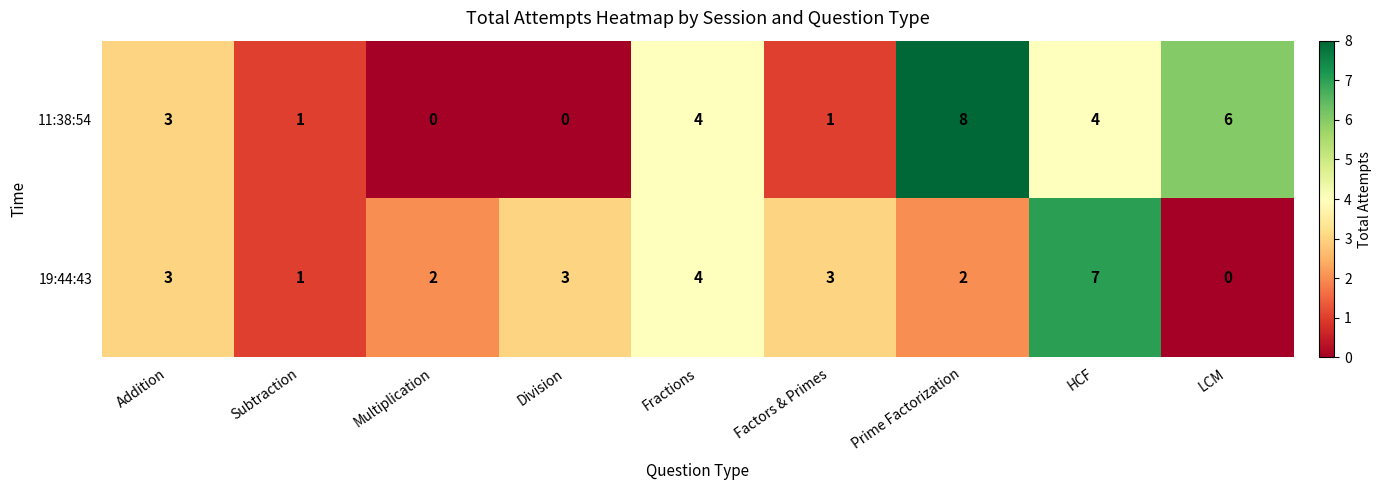

What value does the 11:38:54 series have at Prime Factorization?

8